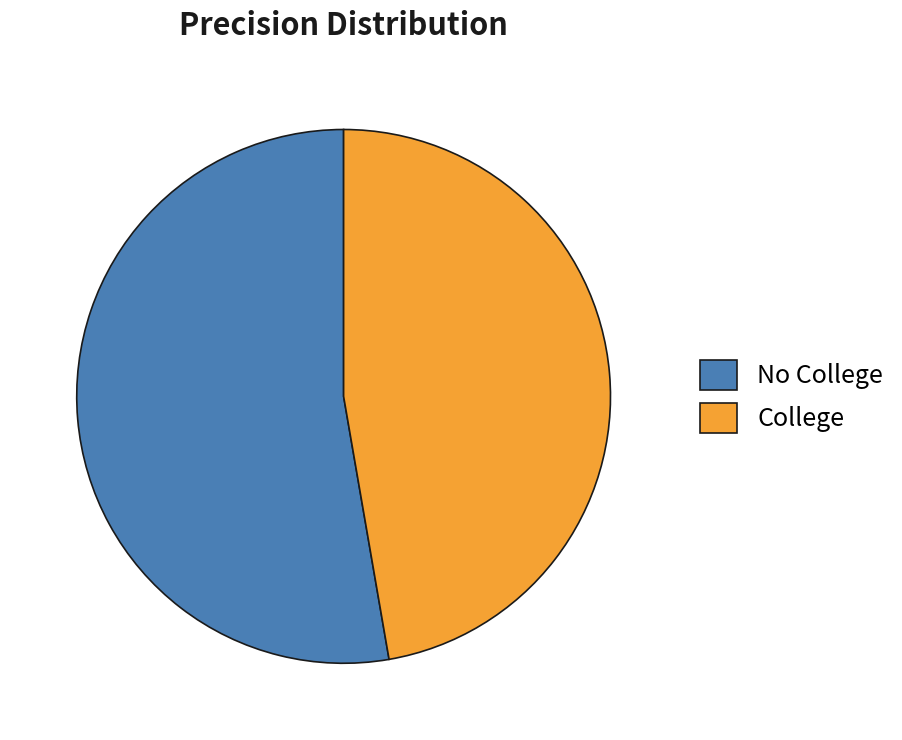

Rank the categories by value from lowest to highest.

College, No College